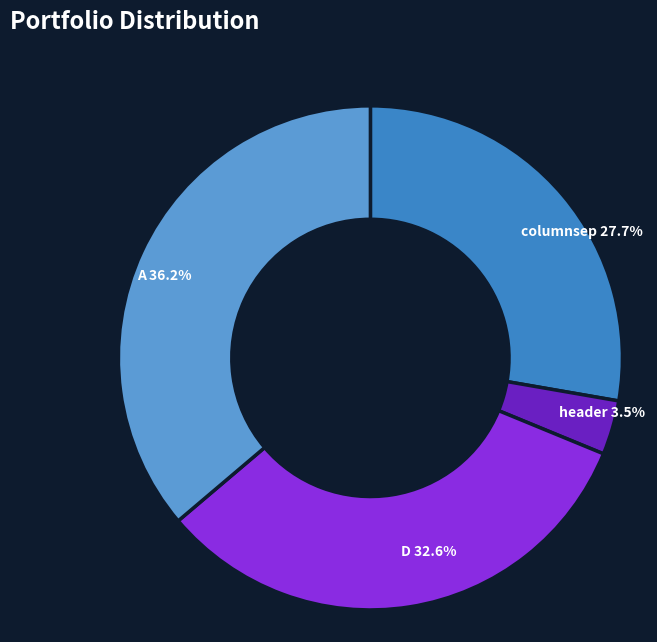

To the nearest percent, what is the combined percentage of A and columnsep?

64%